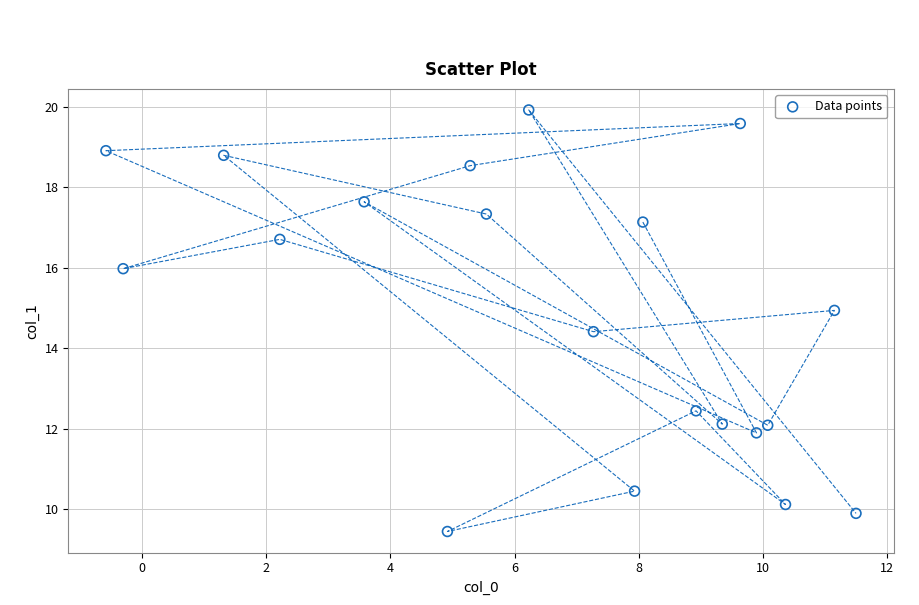

What is the range of Y values (max minus min)?

10.5